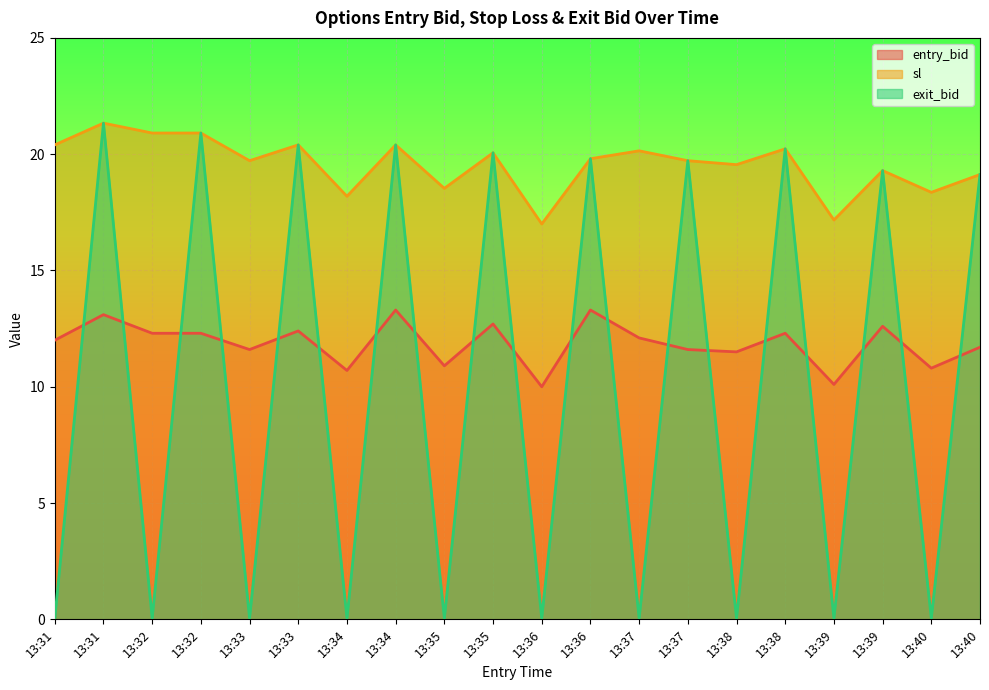

True or false: entry_bid and sl intersect in this chart.

False